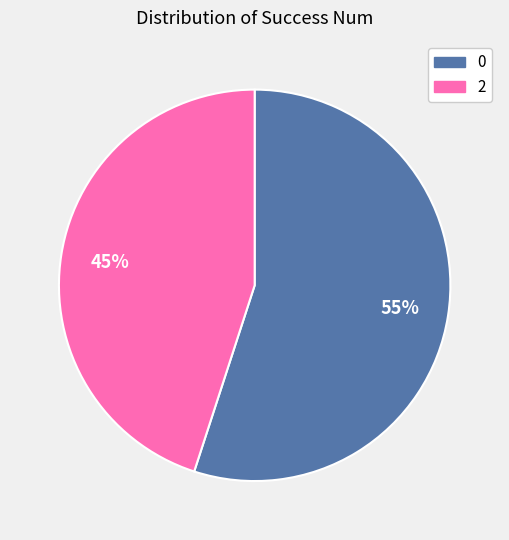

Which category has the biggest portion of the pie?

0